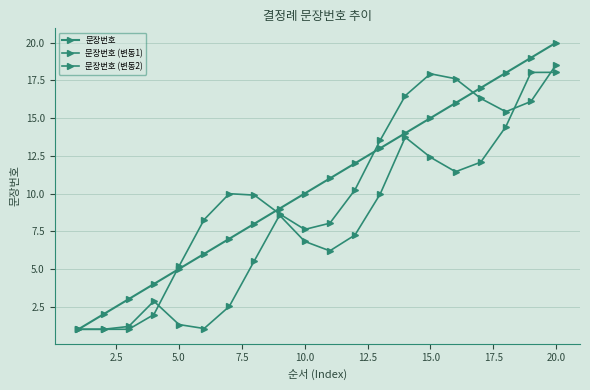

Rank the series by their maximum value, from highest to lowest.

문장번호, 문장번호 (변동1), 문장번호 (변동2)